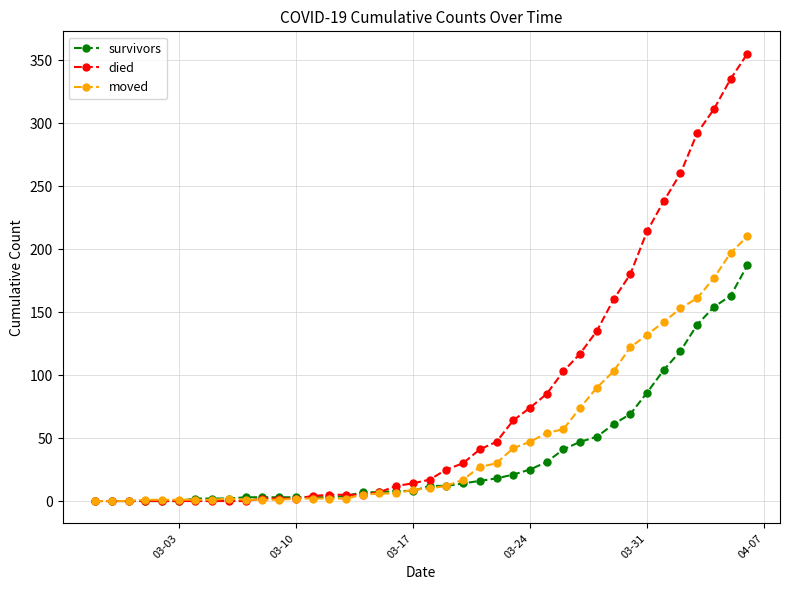

How many categories are shown in the chart?

40